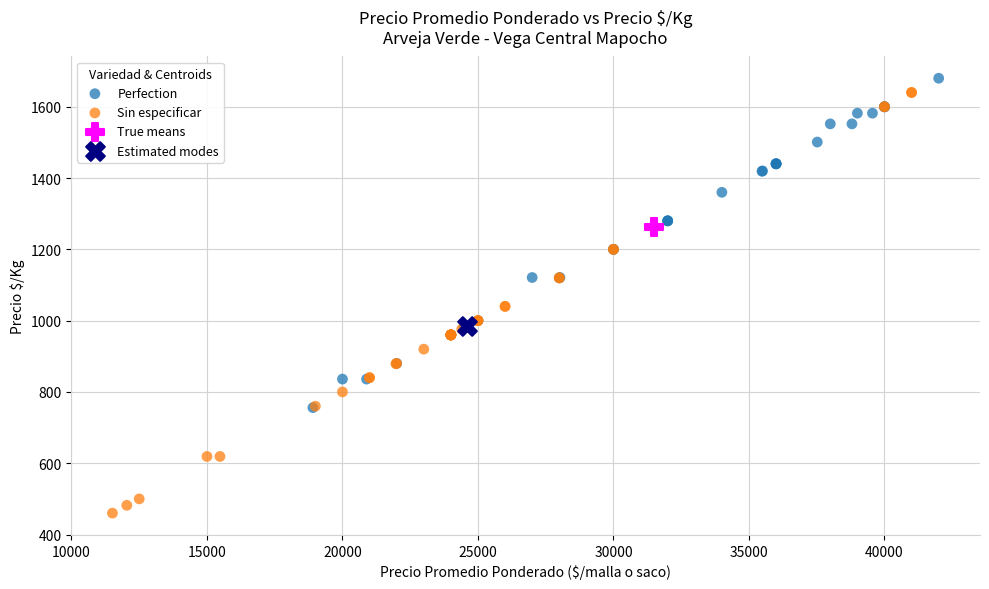

What are all the series names shown in the legend?

Perfection, Sin especificar, True means, Estimated modes